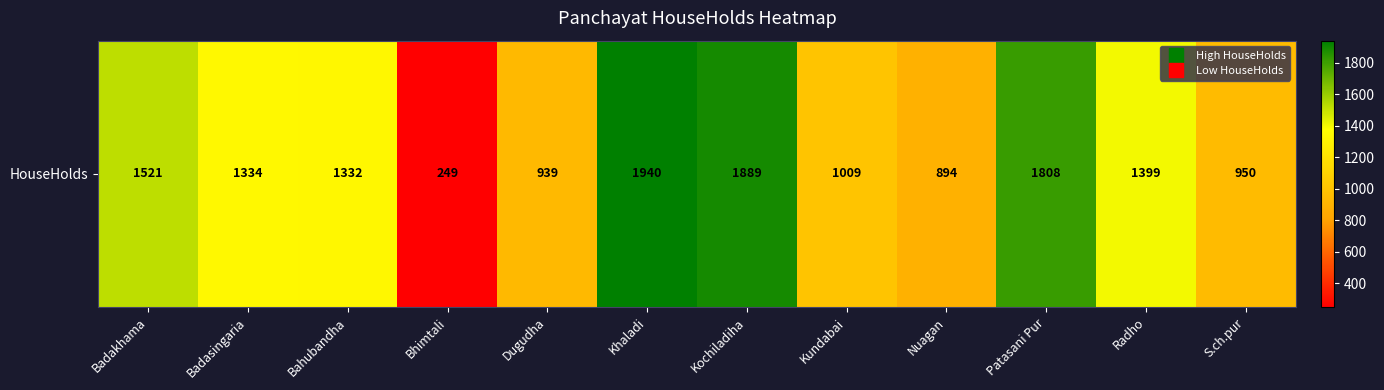

Reading right to left, extract all data points from this chart.

950	1399	1808	894	1009	1889	1940	939	249	1332	1334	1521